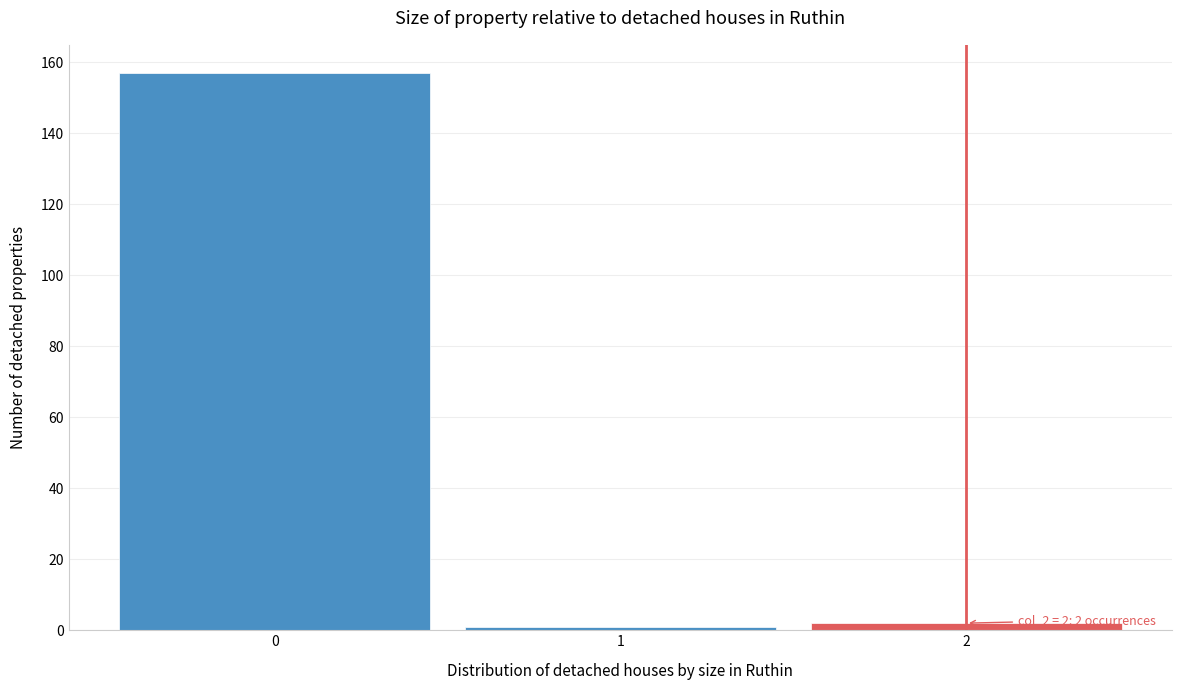

Which range on the x-axis has the tallest bar?

-0.5 to 0.5